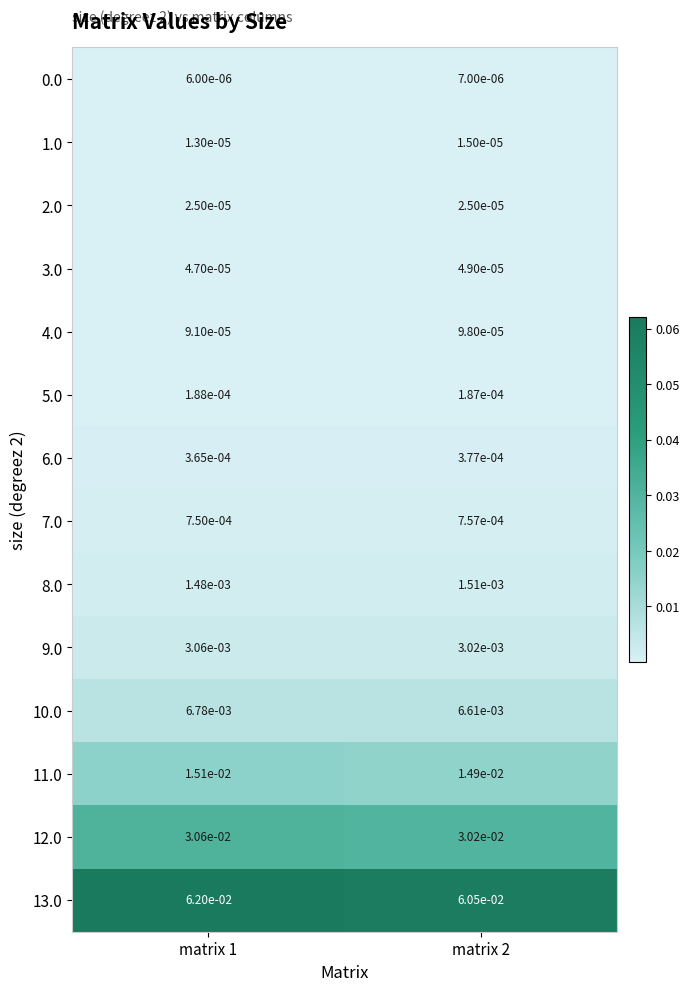

Reading left to right, extract all data points from this chart.

0.0: matrix 1=0.0	matrix 2=0.0
1.0: matrix 1=0.0	matrix 2=0.0
2.0: matrix 1=0.0	matrix 2=0.0
3.0: matrix 1=0.0	matrix 2=0.0
4.0: matrix 1=0.0	matrix 2=0.0
5.0: matrix 1=0.0	matrix 2=0.0
6.0: matrix 1=0.0	matrix 2=0.0
7.0: matrix 1=0.0	matrix 2=0.0
8.0: matrix 1=0.0	matrix 2=0.0
9.0: matrix 1=0.0	matrix 2=0.0
10.0: matrix 1=0.0	matrix 2=0.0
11.0: matrix 1=0.0	matrix 2=0.0
12.0: matrix 1=0.0	matrix 2=0.0
13.0: matrix 1=0.1	matrix 2=0.1